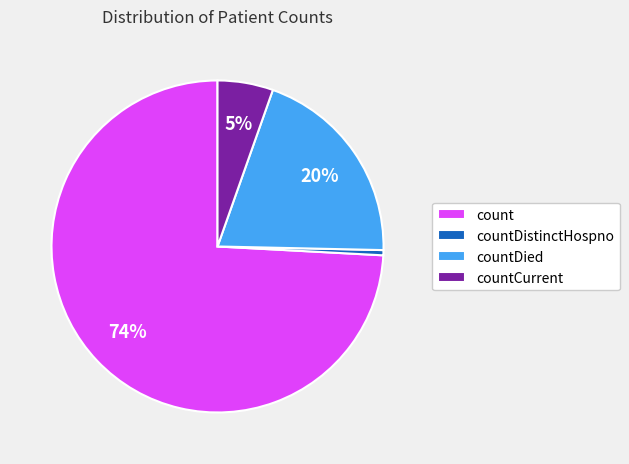

Which slice is the largest?

count